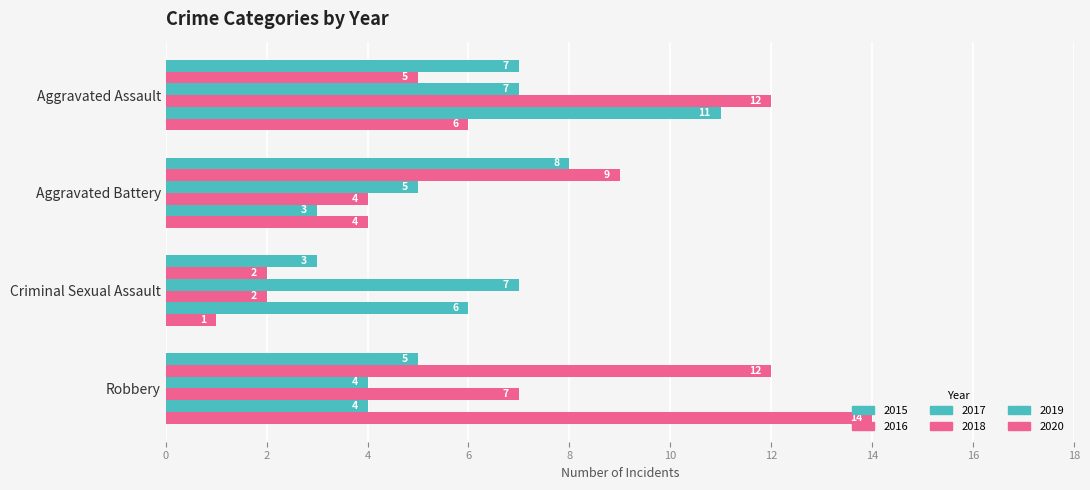

How many distinct data groups are displayed?

6